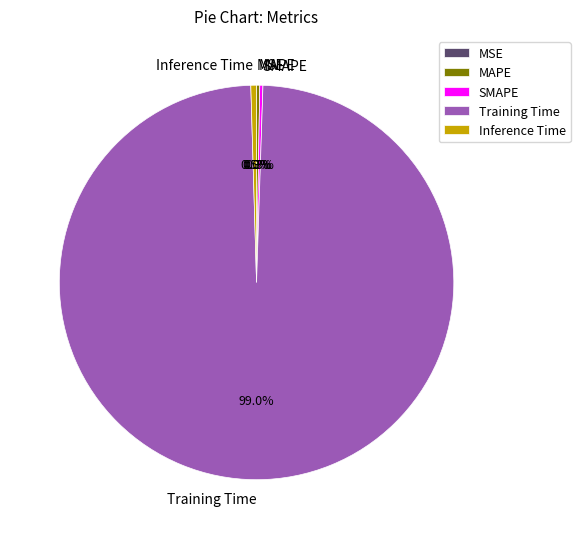

Is there any slice that represents more than half of the pie?

Yes